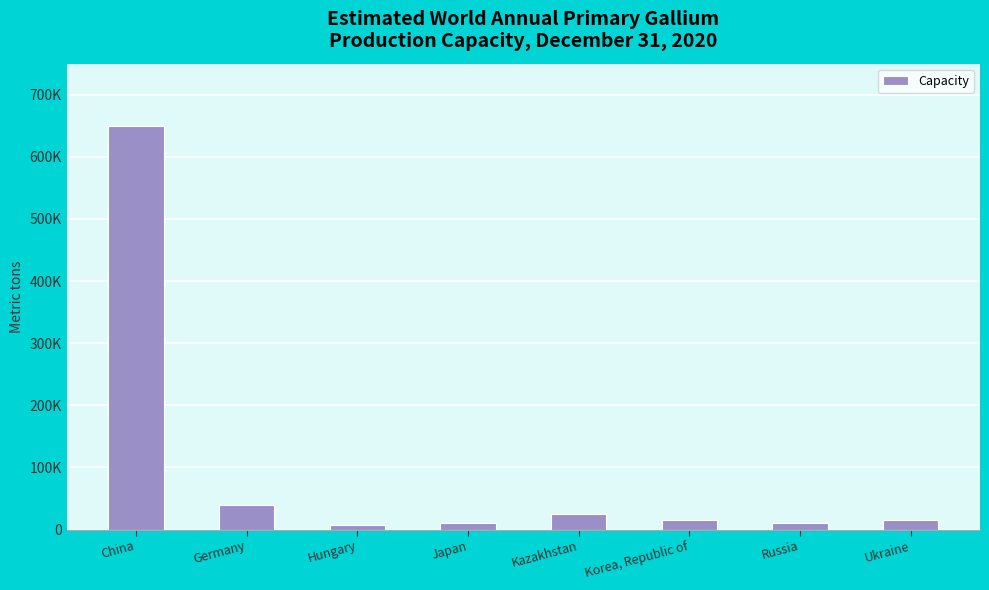

What is the difference between the maximum and minimum values?

642000